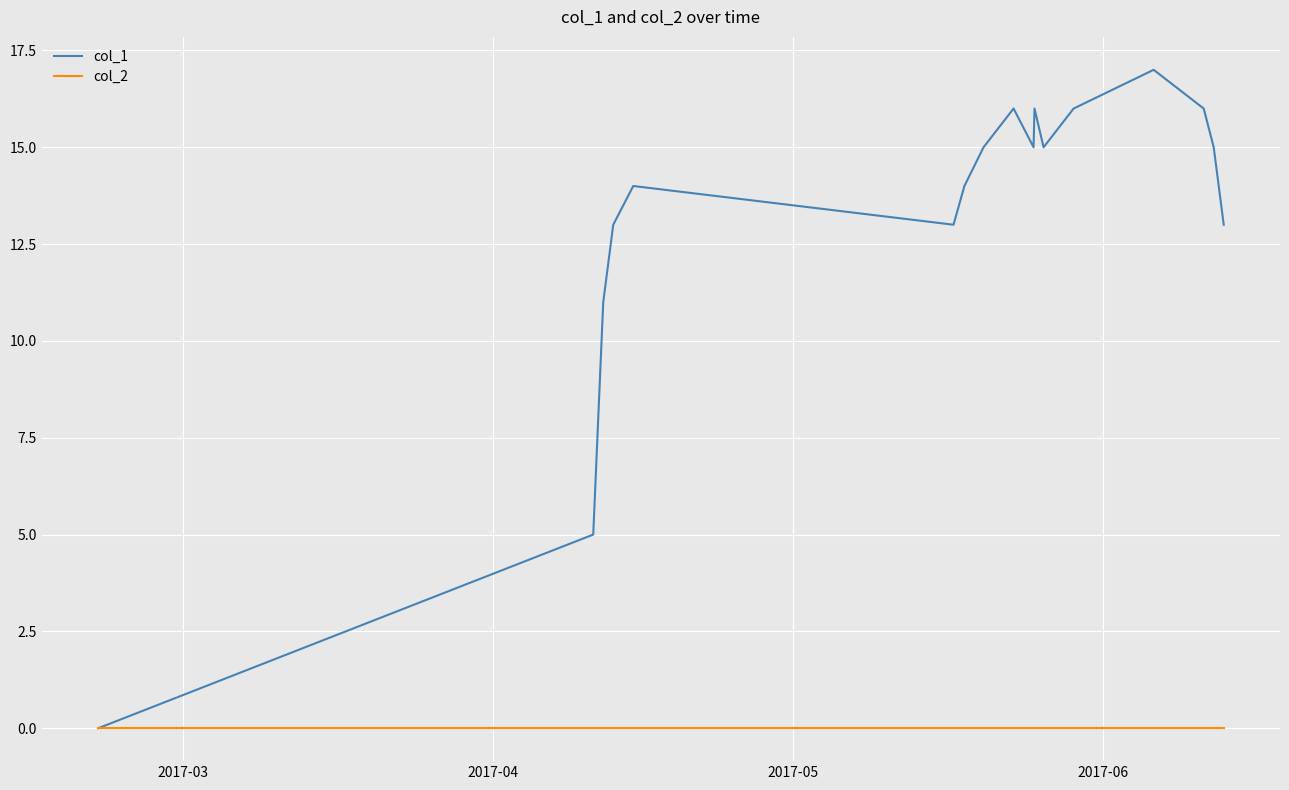

Which series has the largest range (max minus min)?

col_1